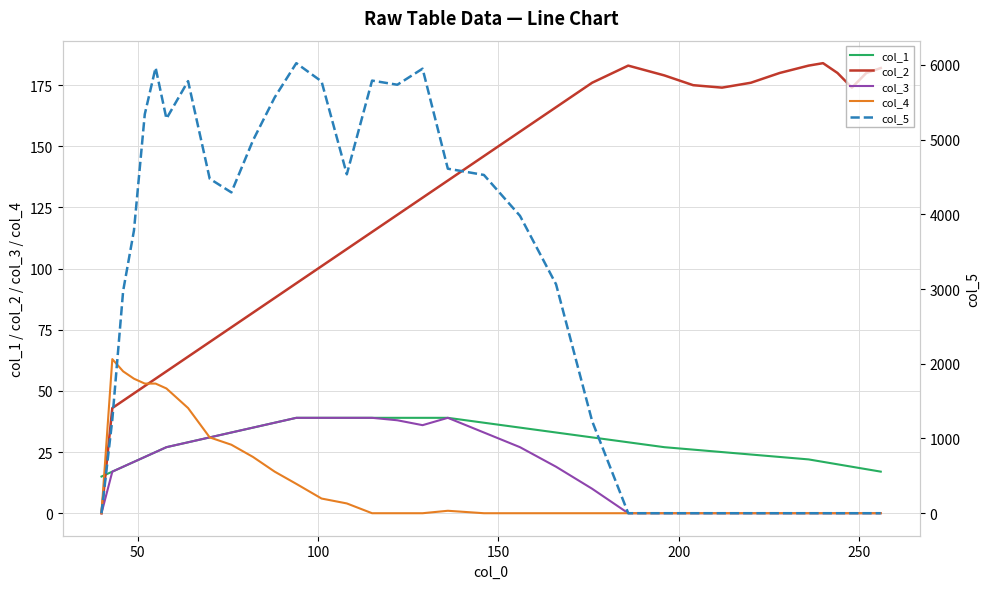

True or false: col_1 and col_2 intersect in this chart.

True